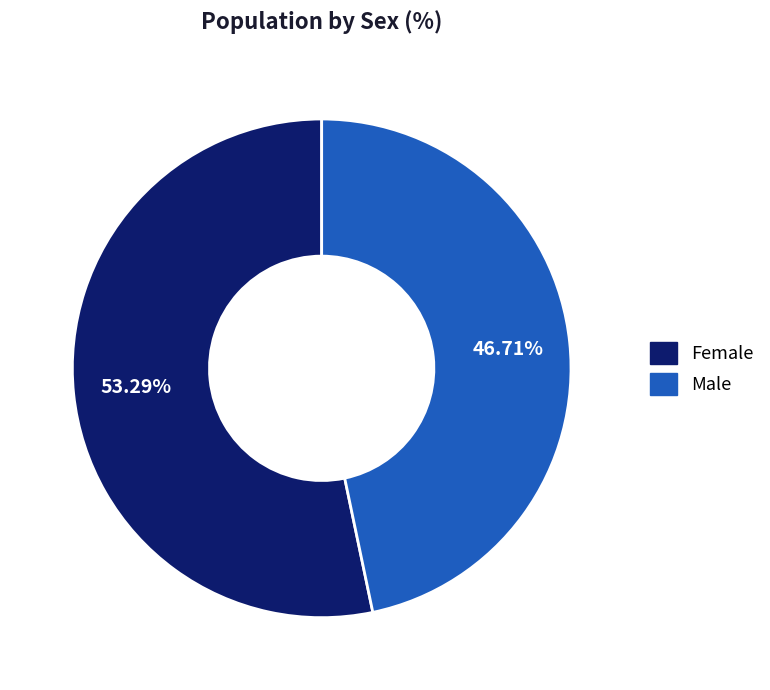

Rank the categories by value from lowest to highest.

Male, Female